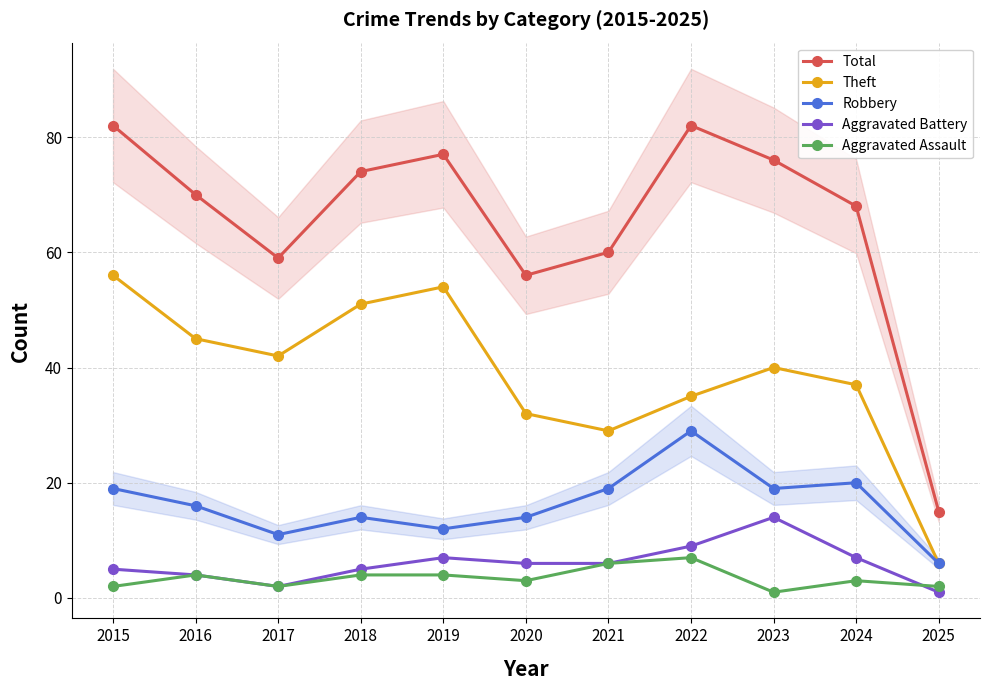

Is the value of Robbery at 2024 greater than the value of Theft at 2017?

No